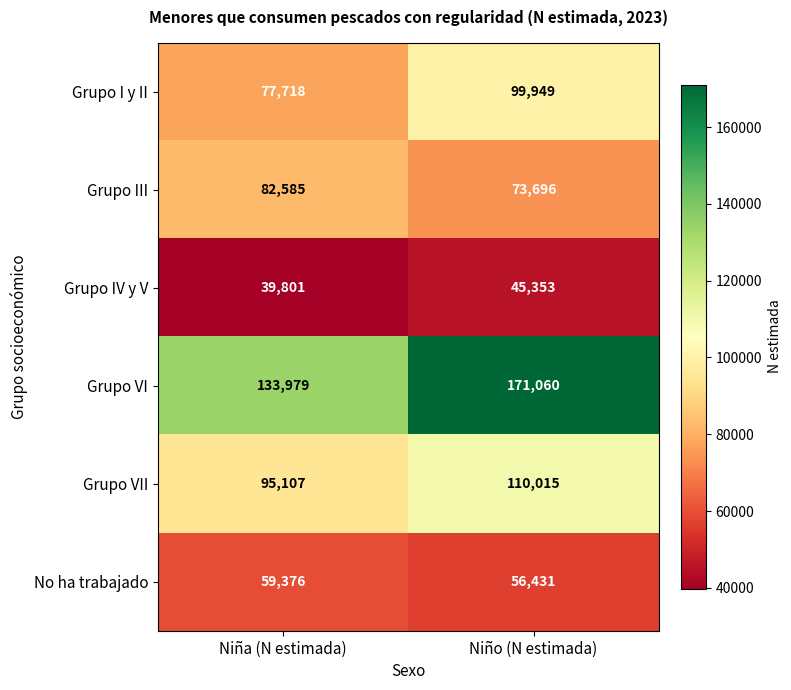

Which label corresponds to the largest value in the chart?

Niño (N estimada)